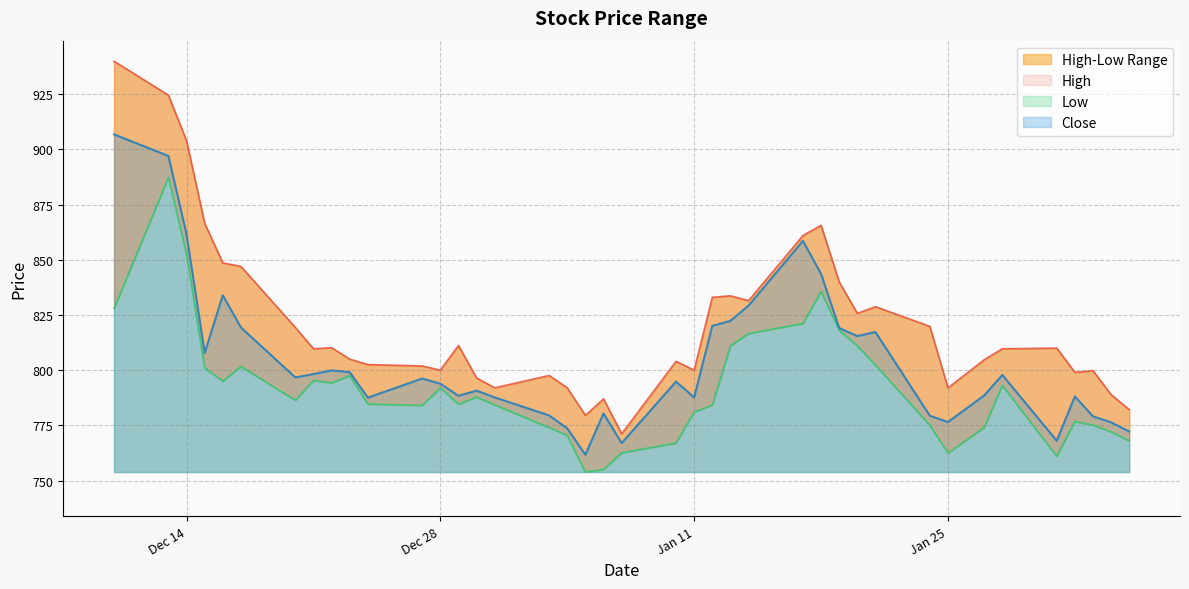

True or false: Low and Close cross at least once.

False